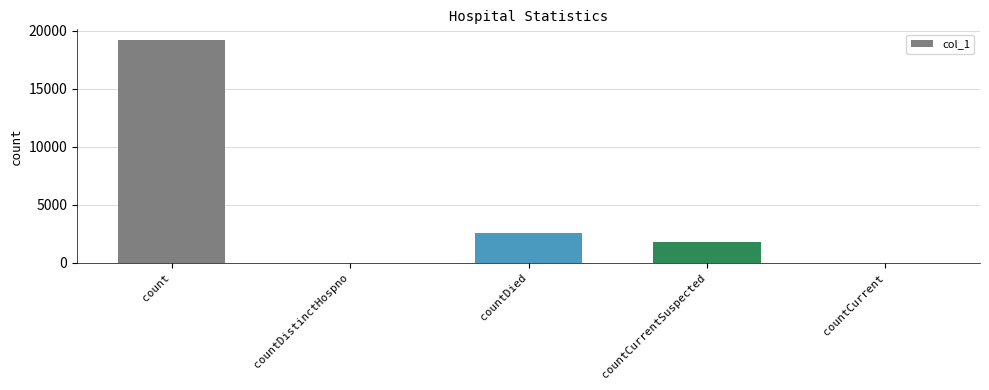

Reading right to left, extract all data points from this chart.

0	1769	2592	0	19153